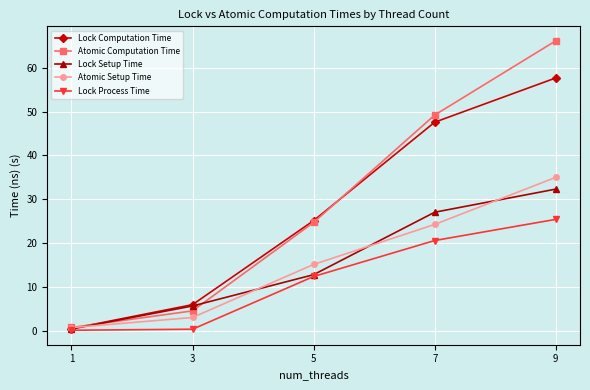

What is the difference between the highest and lowest values at 3?

5.6